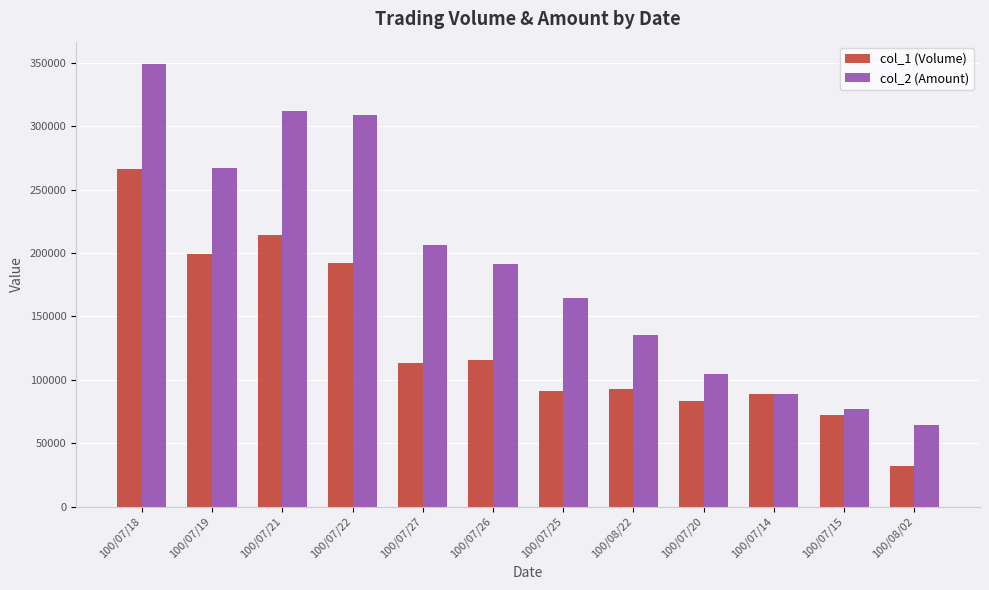

Which label corresponds to the smallest value in the chart?

100/08/02